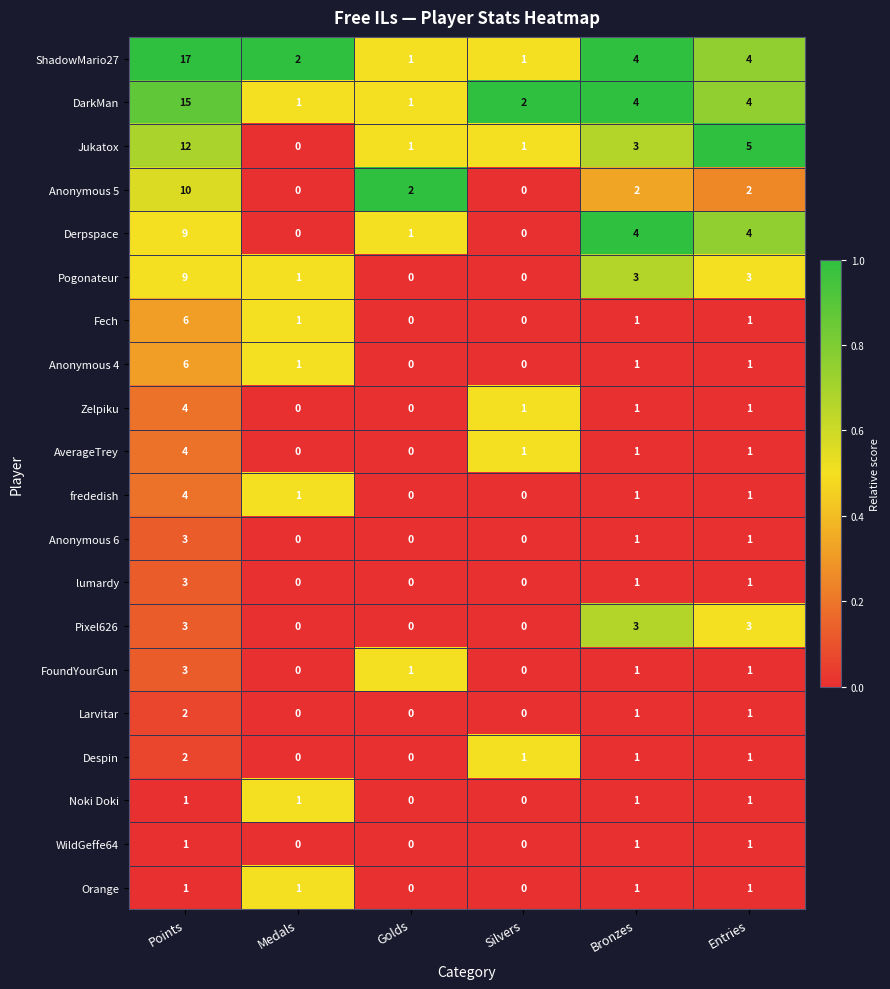

What is the sum of all Anonymous 5 values?

16